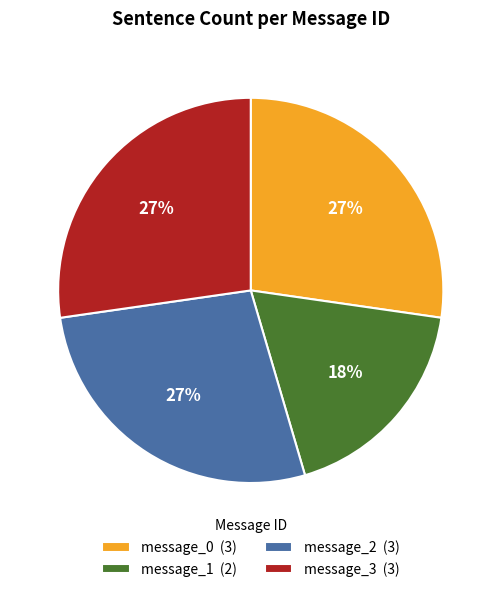

To the nearest percent, what is the difference between the message_1 and message_2 slice percentages?

9%